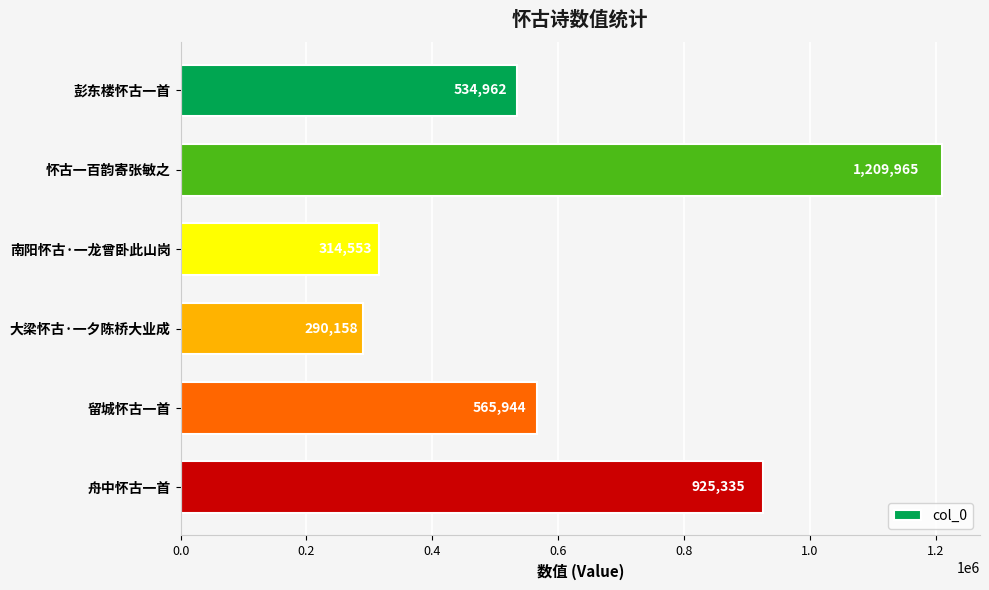

Does the chart contain stacked bars?

No